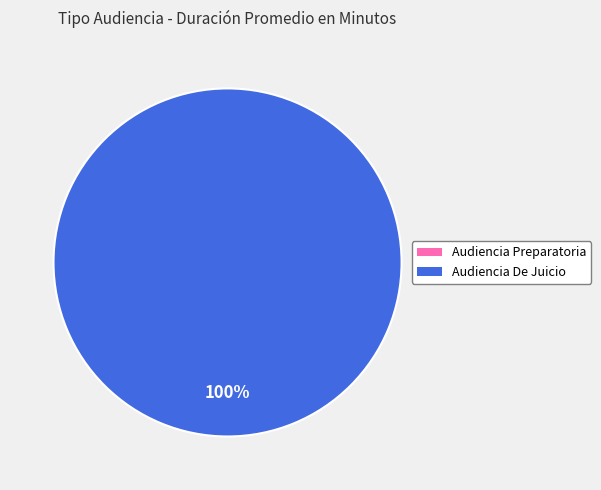

Combined, do Audiencia Preparatoria and Audiencia De Juicio account for over 50%?

Yes